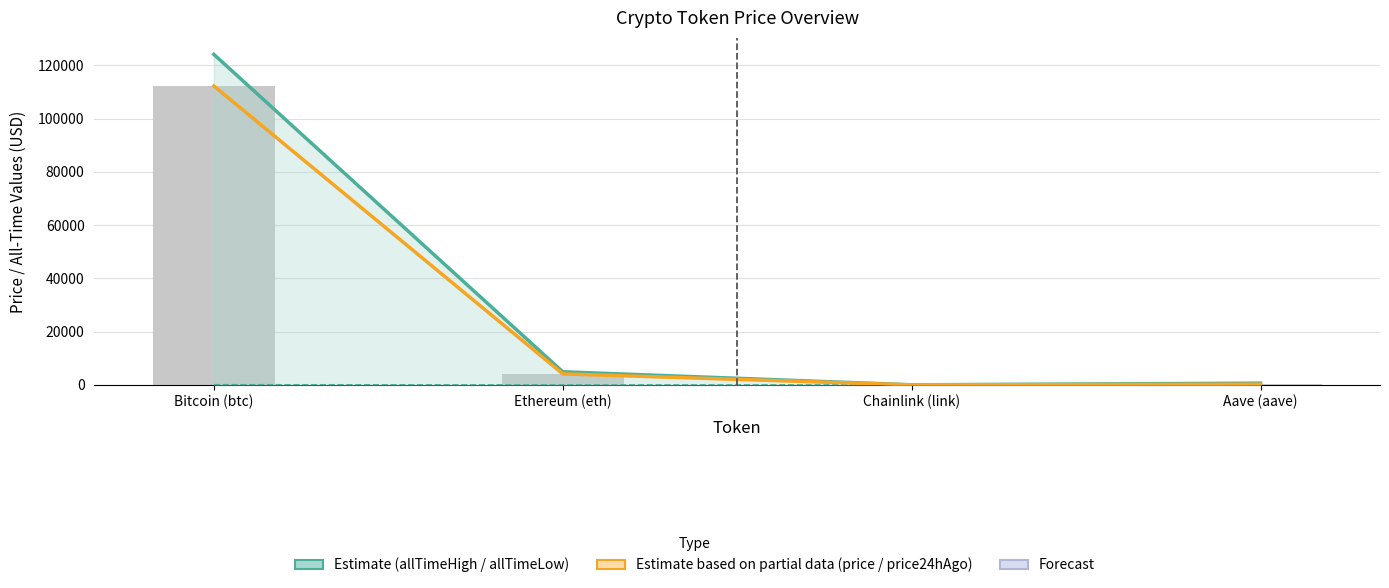

What is the difference between the maximum and minimum values in the allTimeHigh series?

124075.3